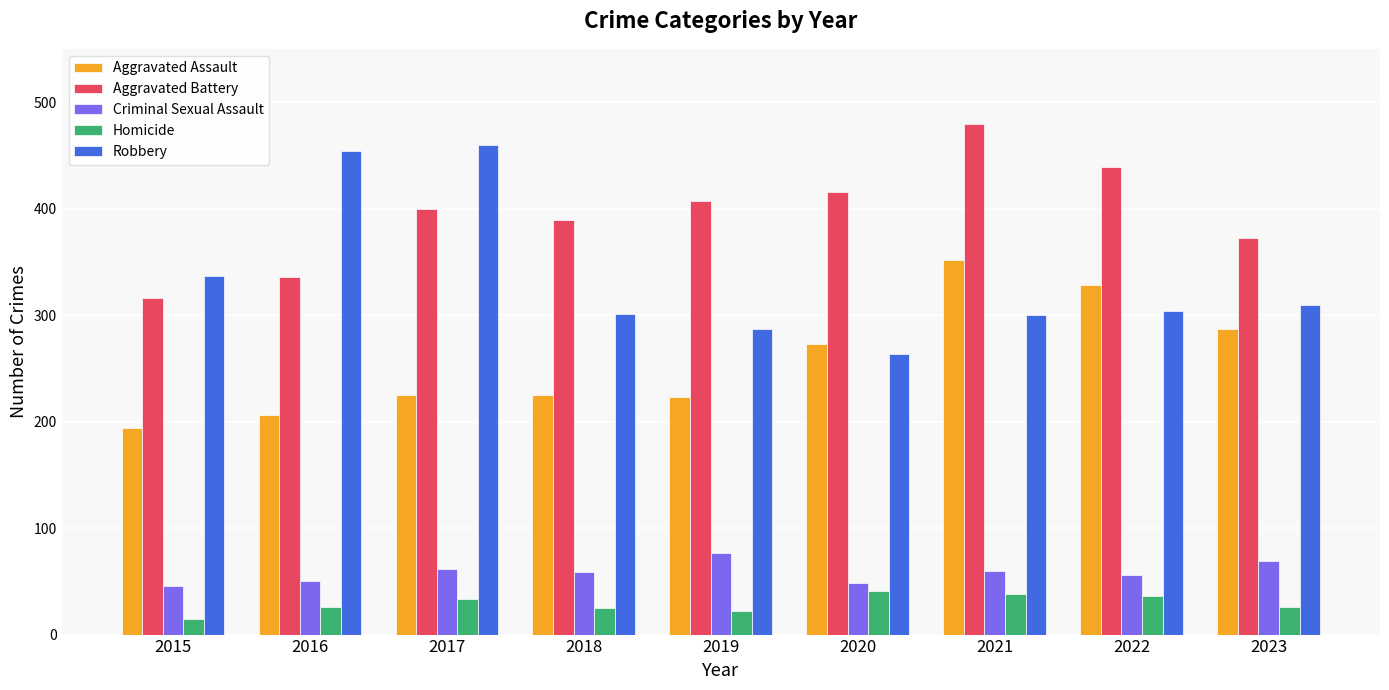

Is it true that Aggravated Assault equals 584 at 2021?

False